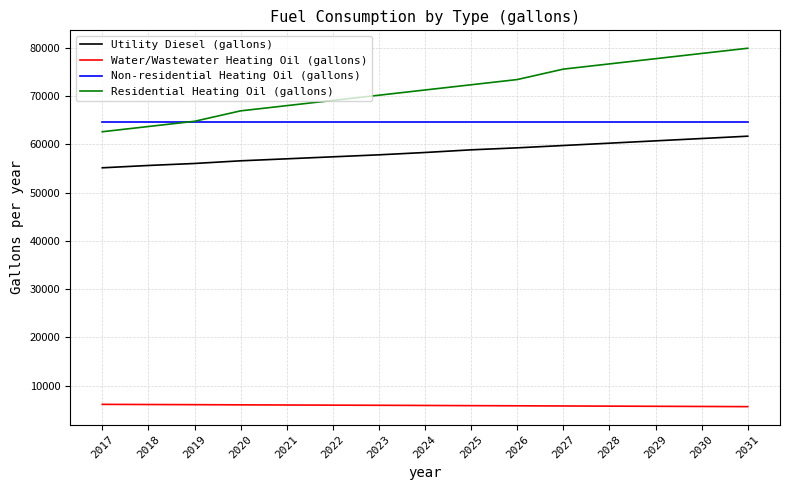

At how many categories does at least one series exceed 26076?

15